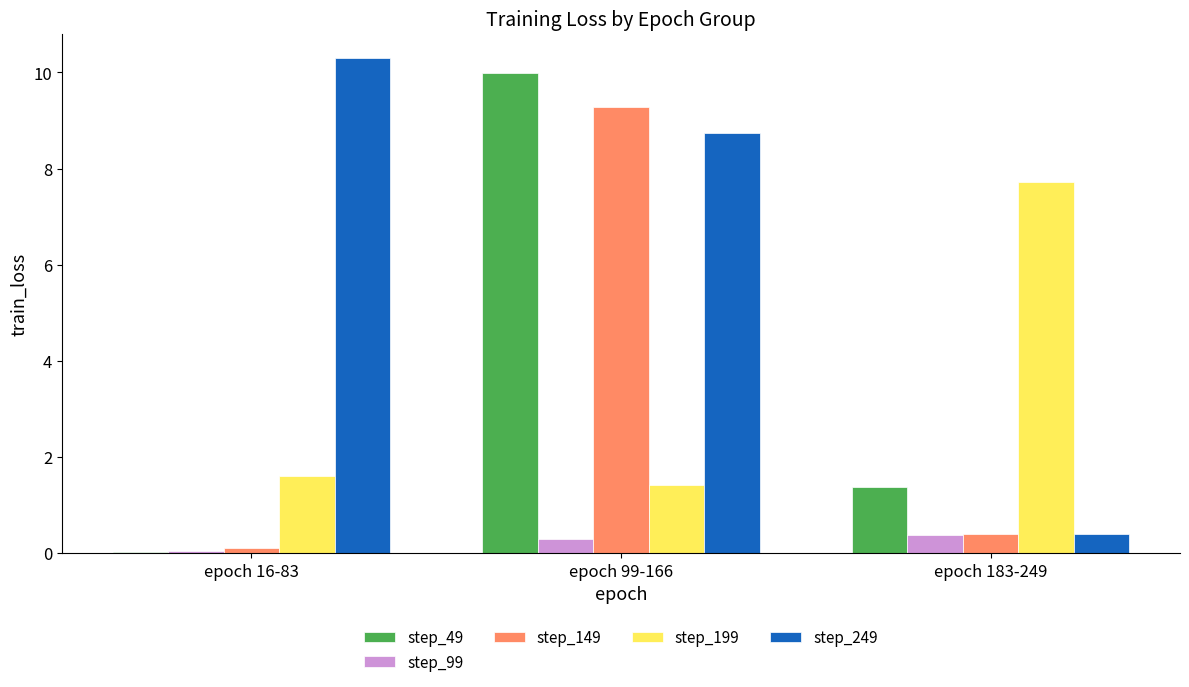

What are all the series names shown in the legend?

step_49, step_99, step_149, step_199, step_249